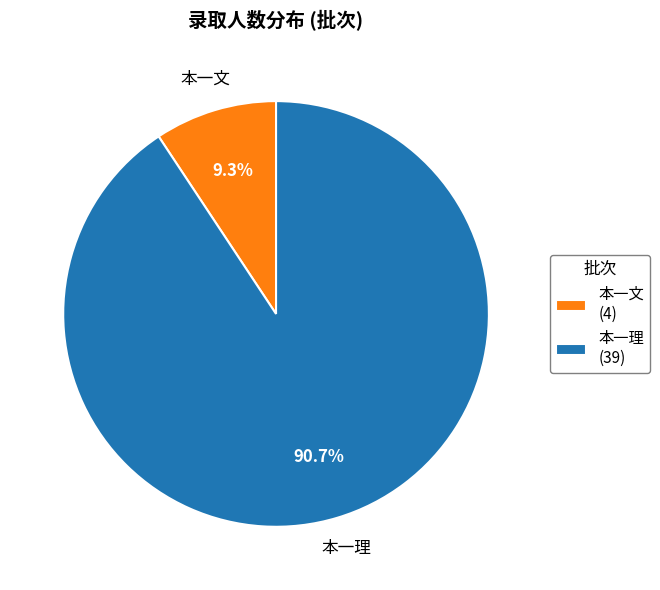

Does 本一理 (39) account for over 50% of the chart?

Yes